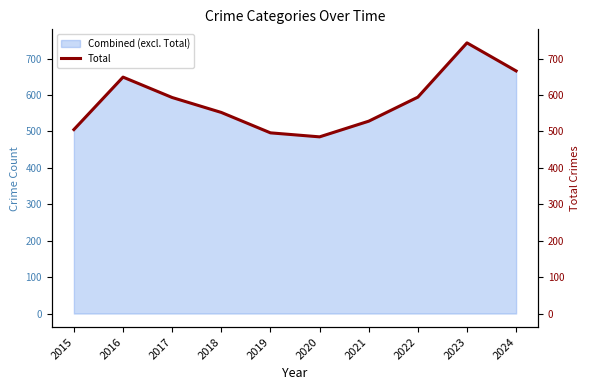

How many lines are shown in the chart?

1